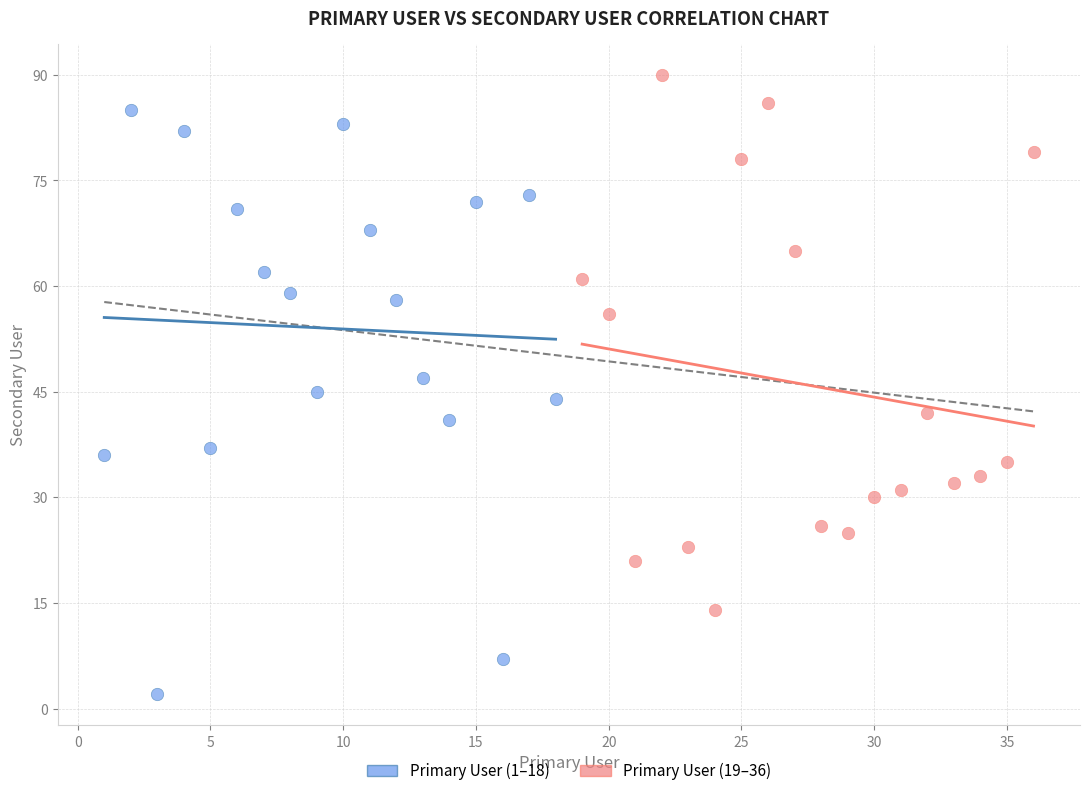

Which series has the largest Y range (max minus min)?

Primary User (1–18)